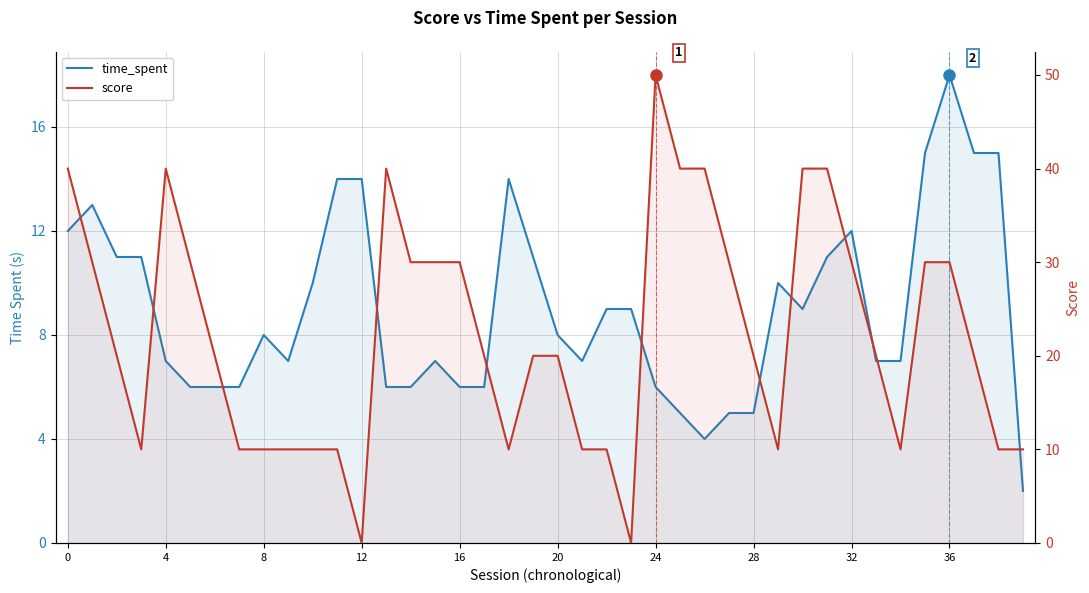

At which category is the sum across all series the highest?

24